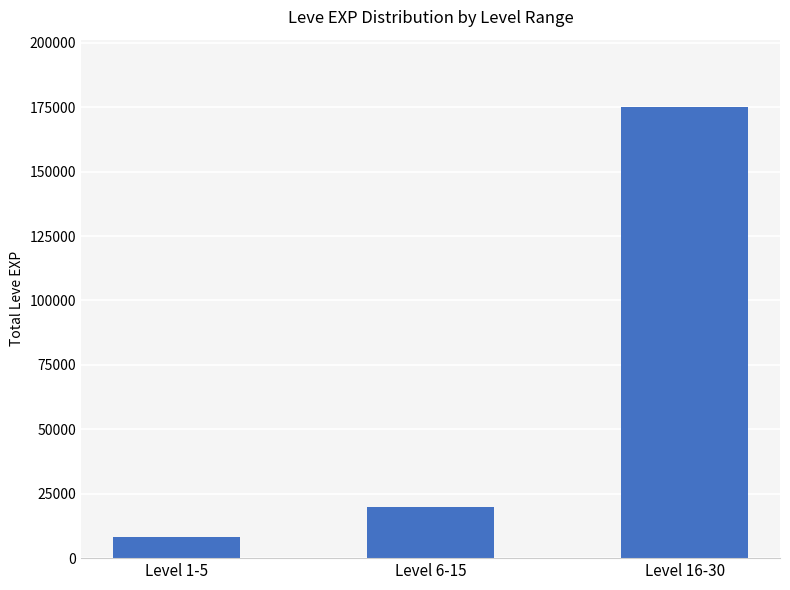

Reading left to right, extract all data points from this chart.

8220	19990	174970